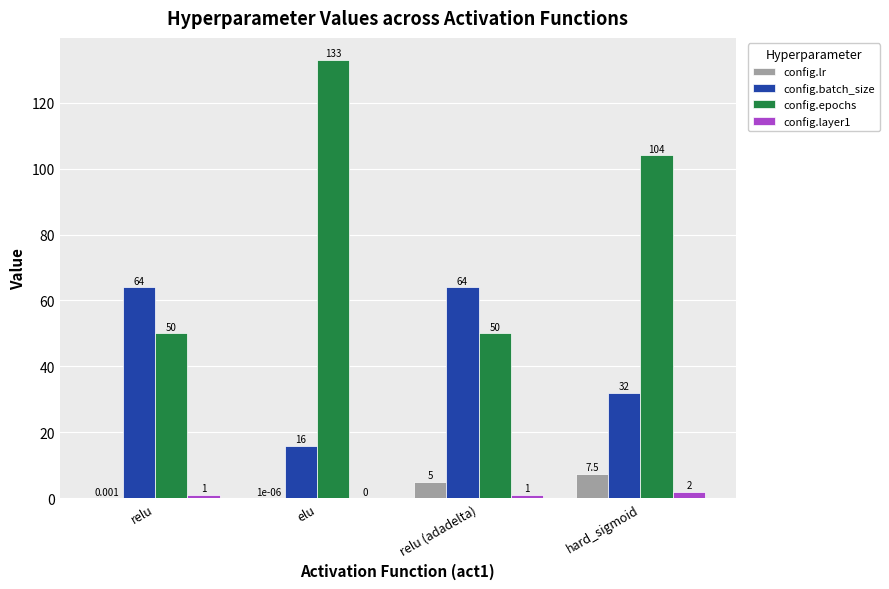

At which label is config.lr closest to 3?

relu (adadelta)